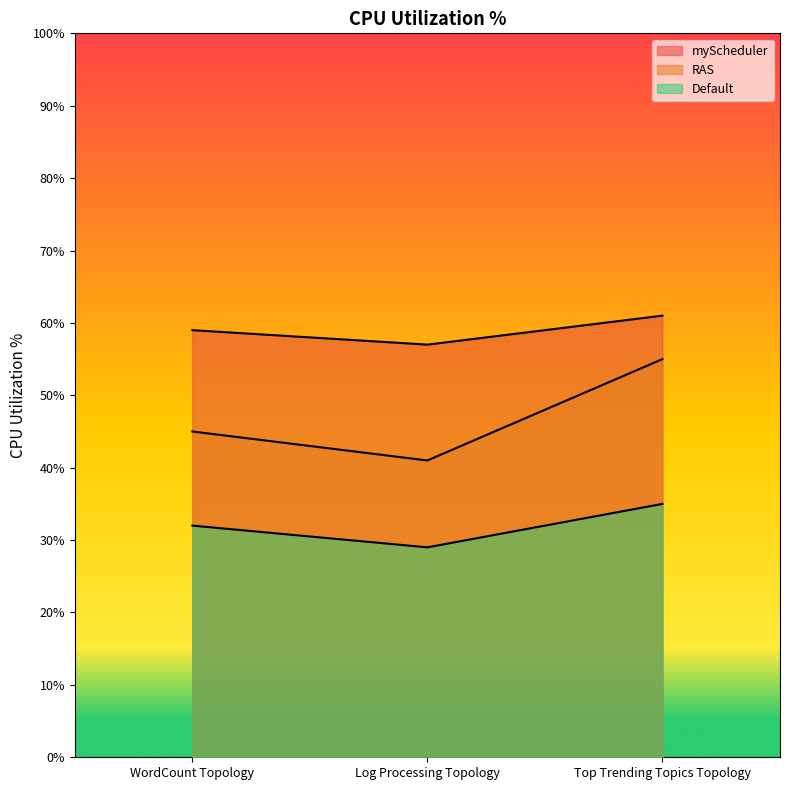

Which category has the lowest value in the Default series?

Log Processing Topology